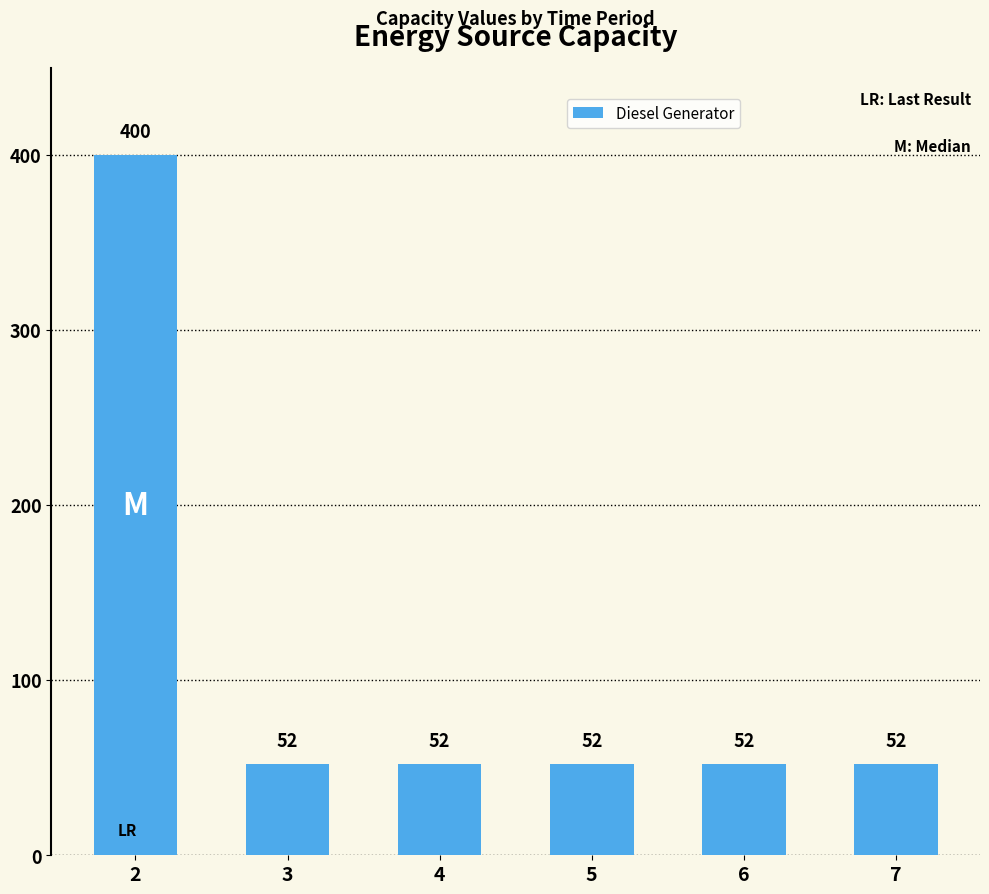

Approximately how many times larger is the value at 2 compared to 3?

7.7